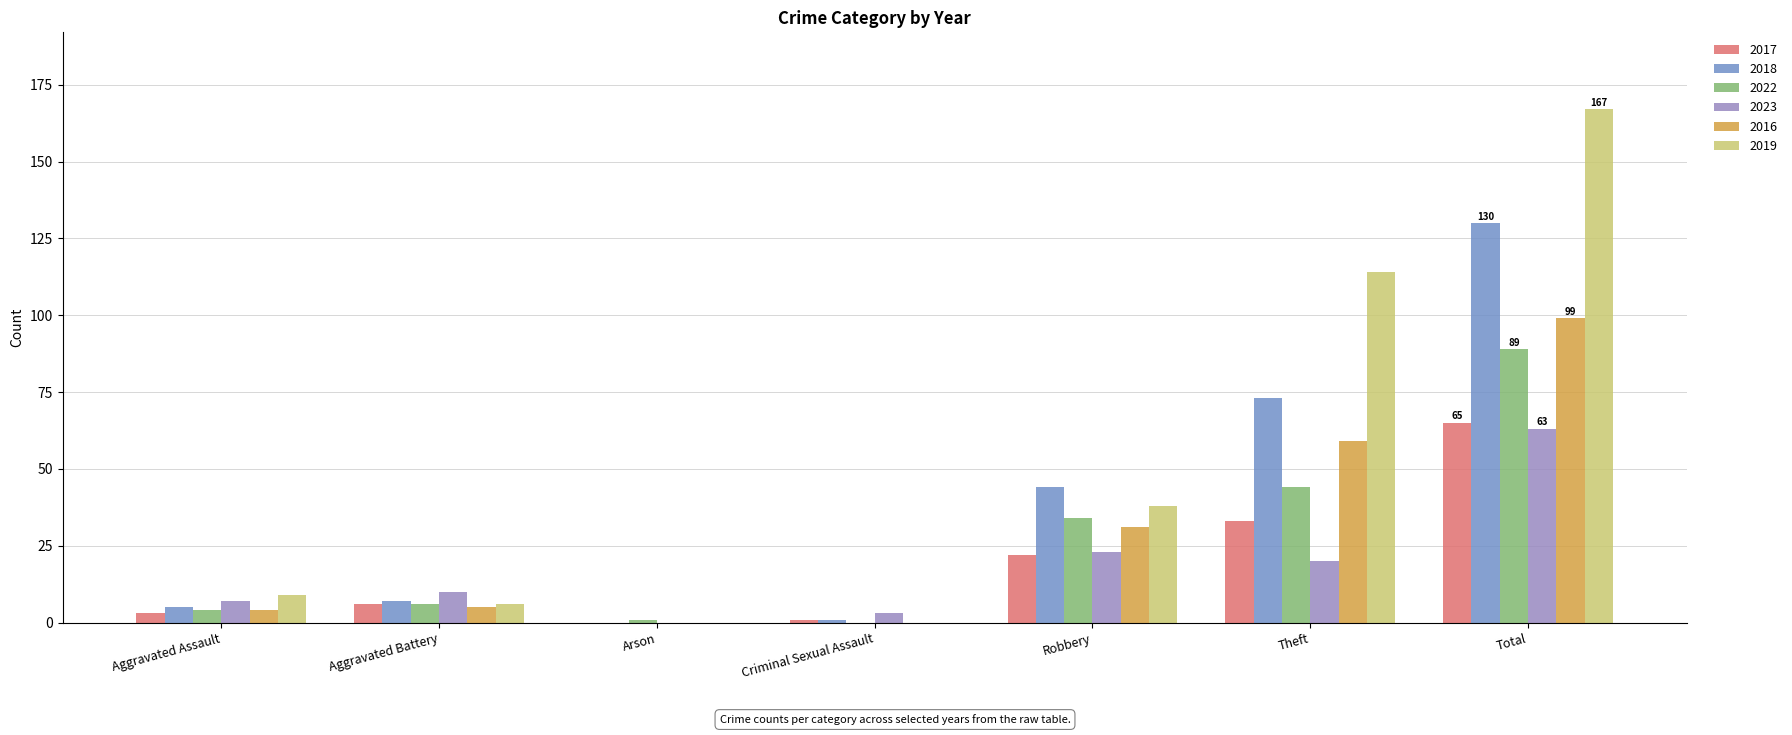

At which label is 2016 closest to 49?

Theft